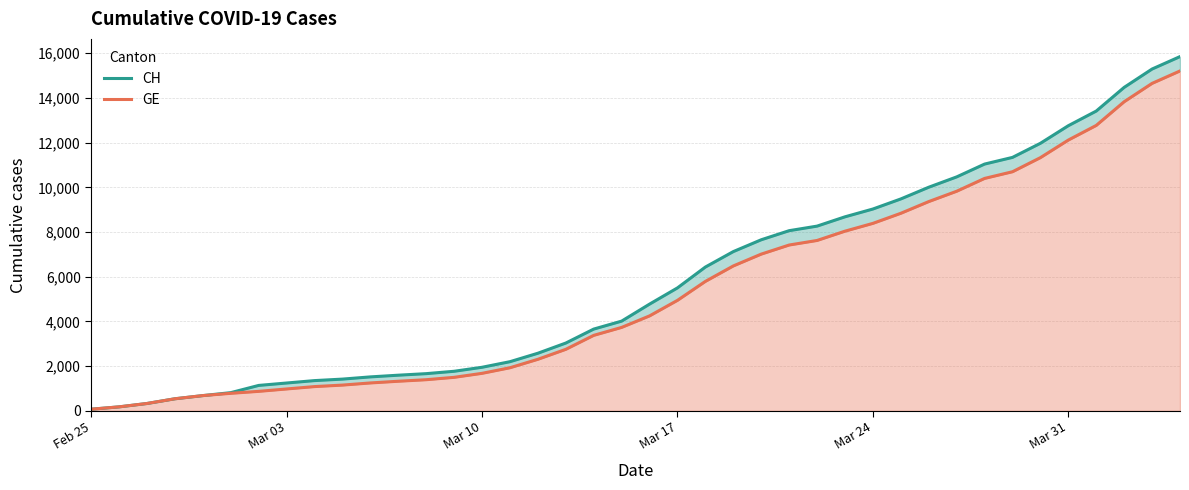

True or false: CH has more than 0 interior local peaks.

False